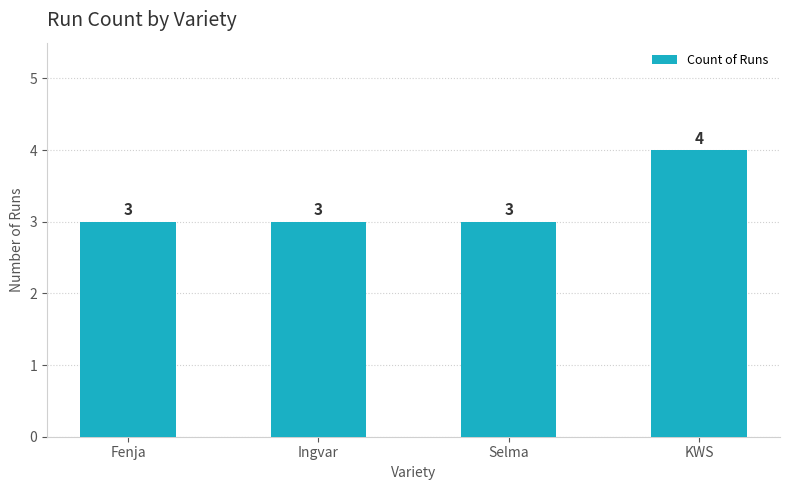

Which category has the highest value across all series?

KWS